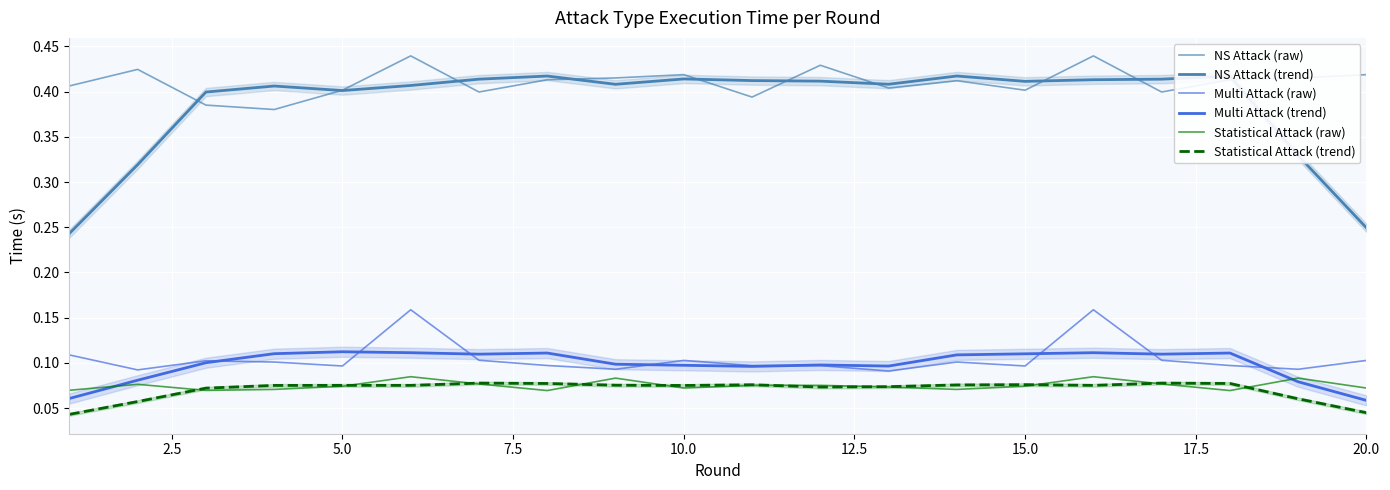

How many intersections are there between Multi Attack (trend) and Multi Attack (raw)?

8